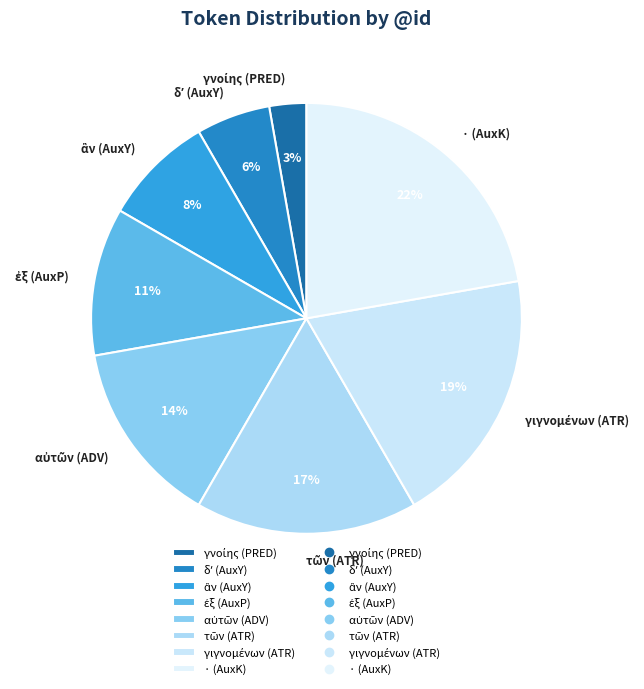

To the nearest percent, what is the difference between the largest and smallest slice percentages?

19%